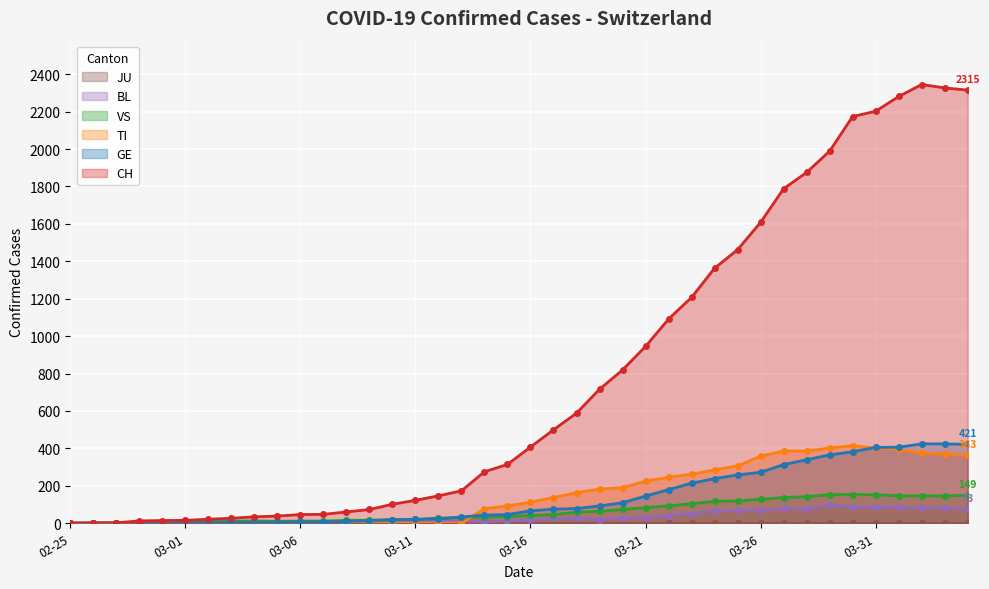

After their last crossing, which series has the higher values: TI or BL?

TI